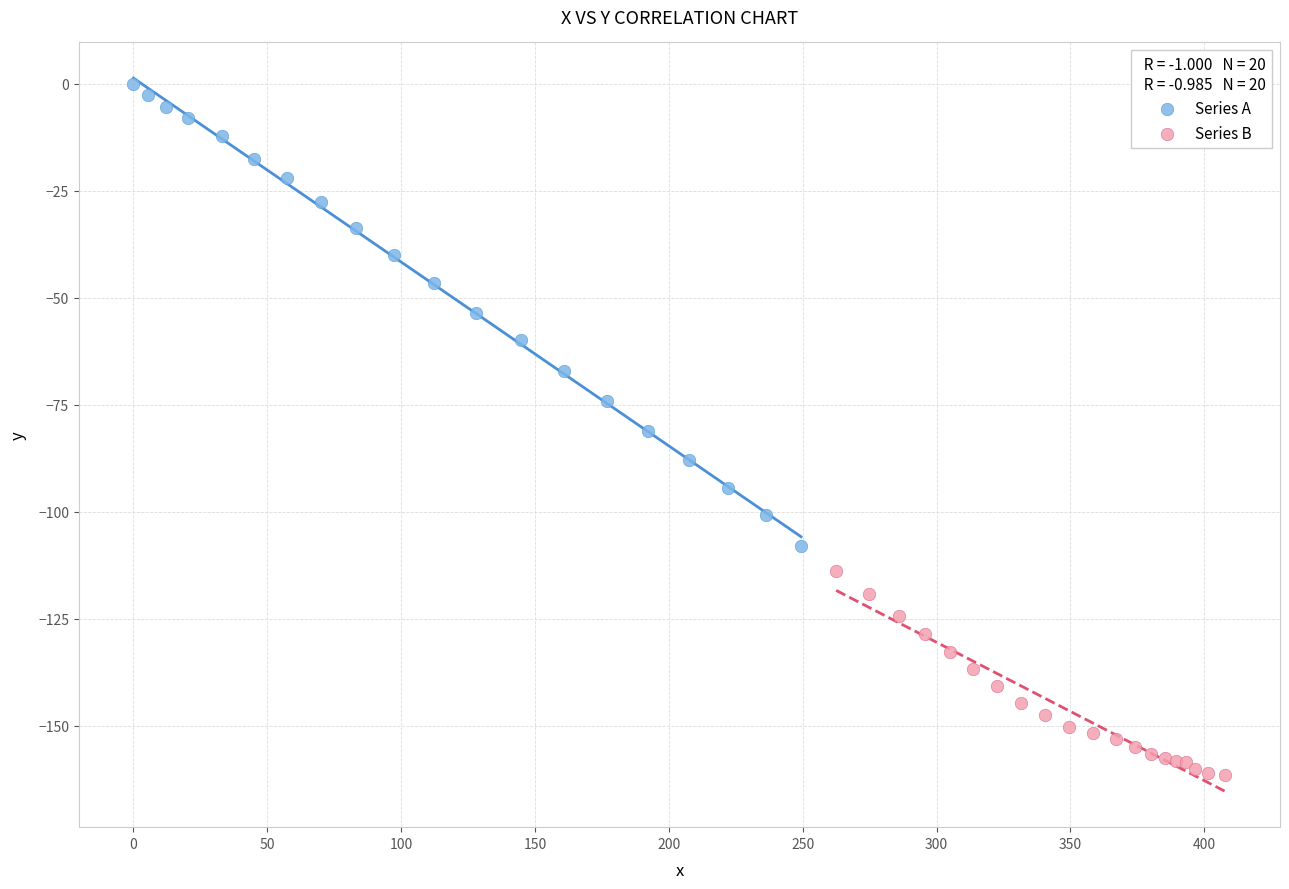

Which series has the widest spread of Y values?

Series A